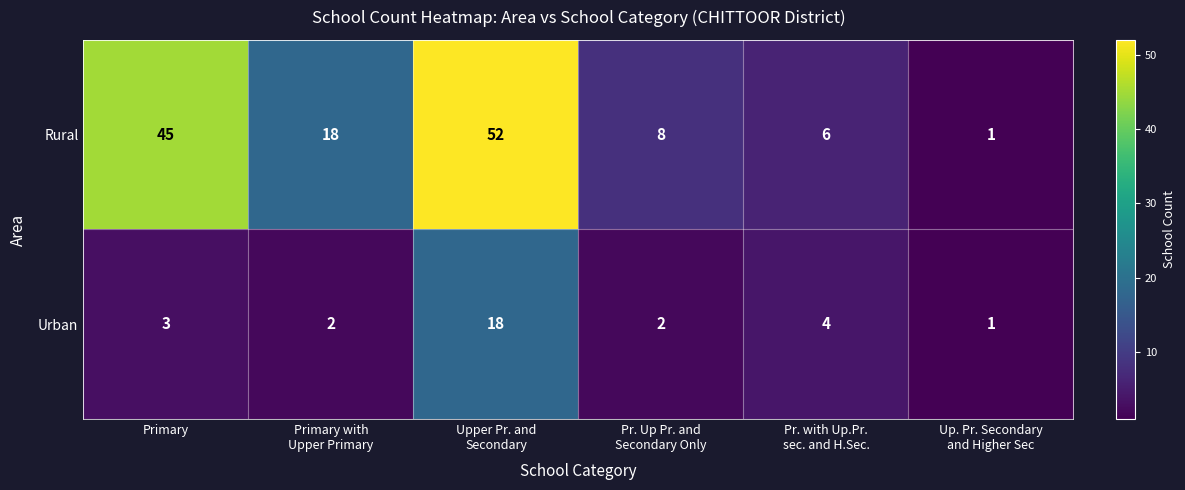

Where does the Rural series first go above 18?

Primary